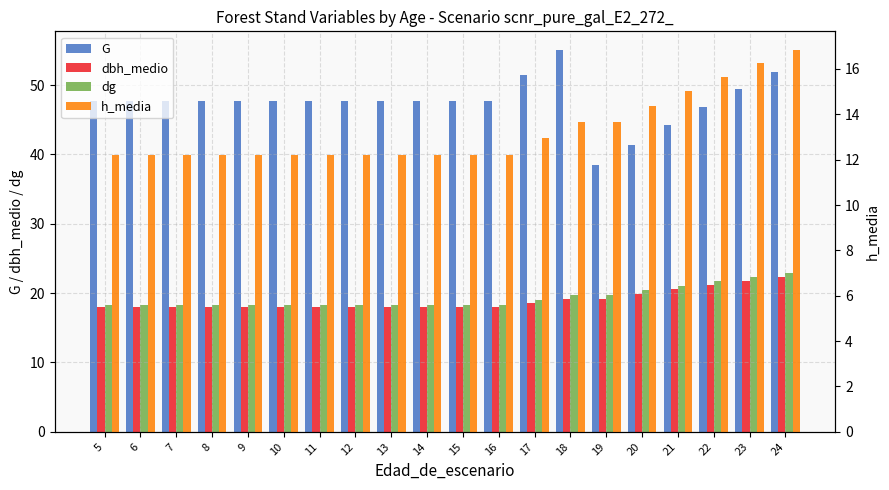

At which label does dbh_medio reach its peak?

24